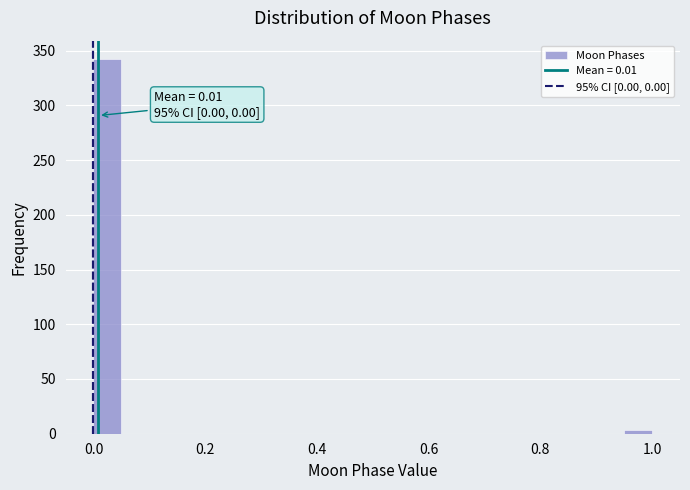

Read against the x-axis, roughly where is the centre of the tallest bar?

0.02